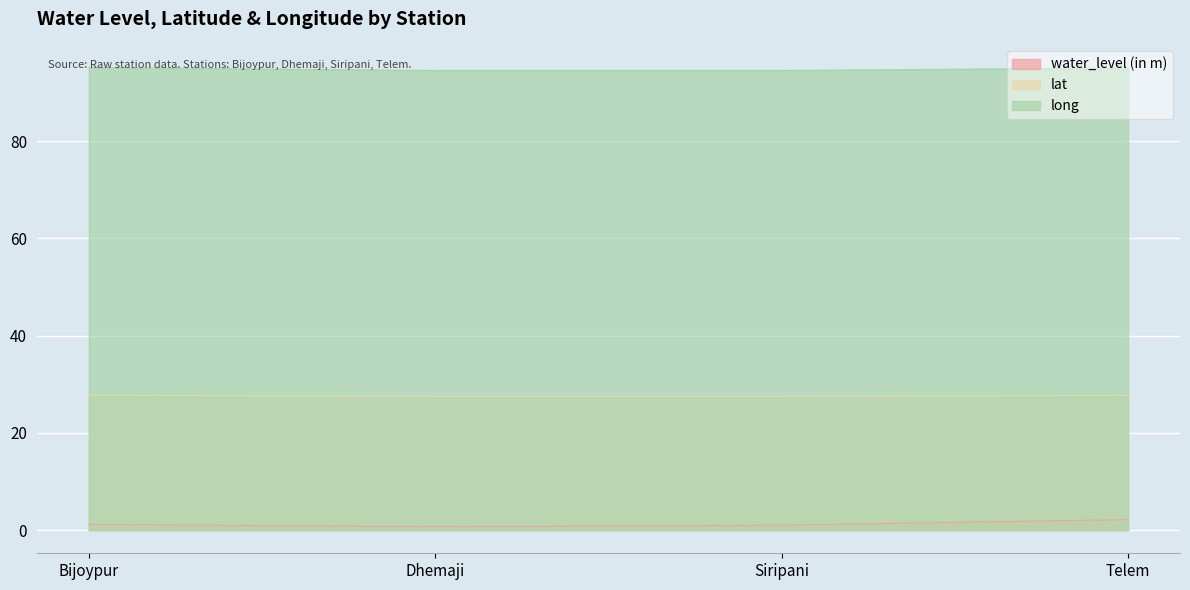

What is the minimum value shown in the chart?

0.7